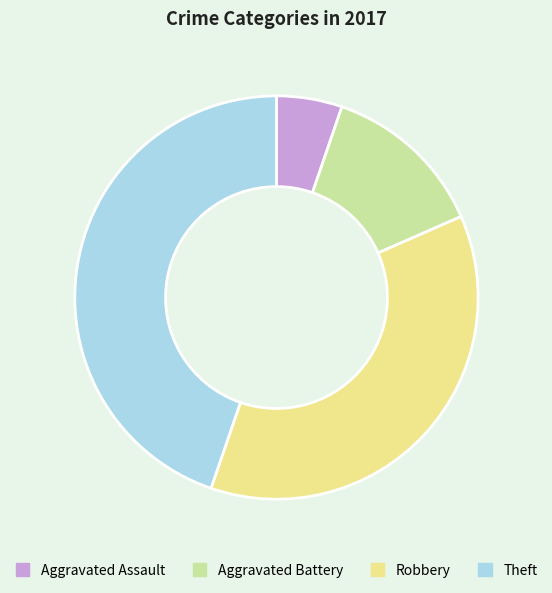

Is there a majority slice in this chart?

No